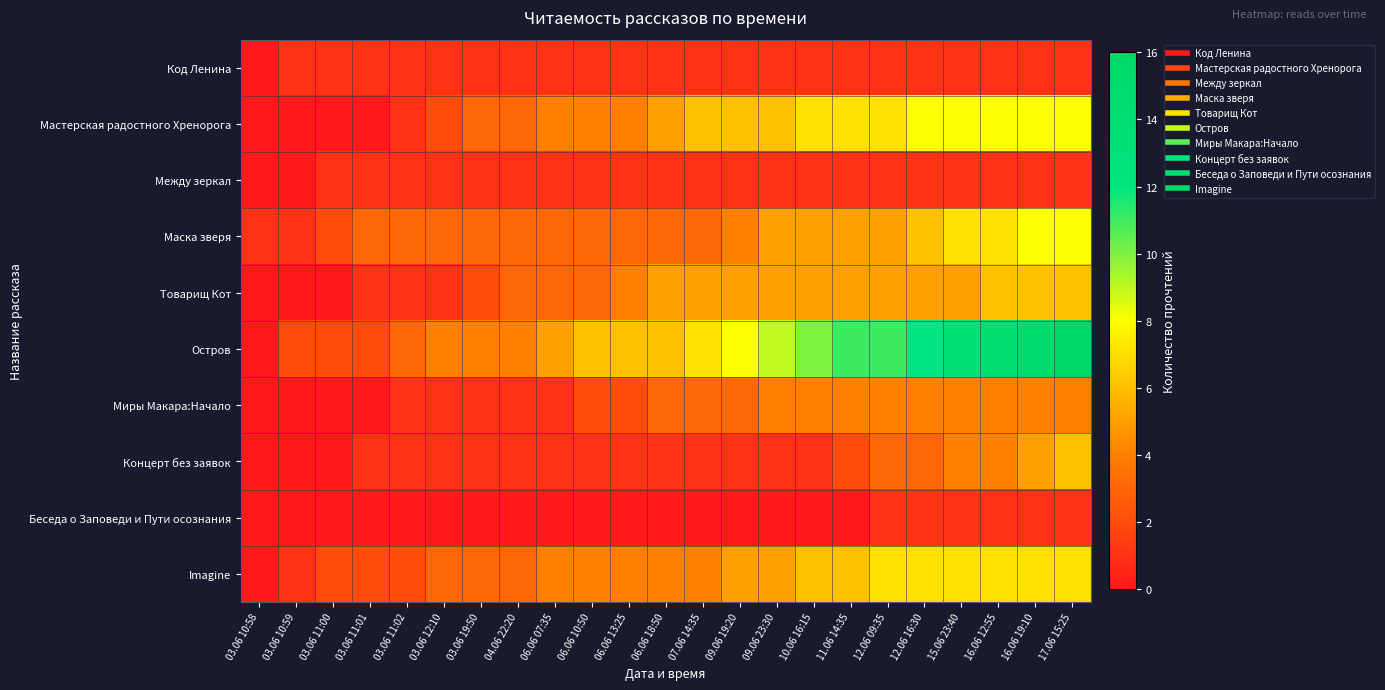

How many categories are shown in the chart?

23